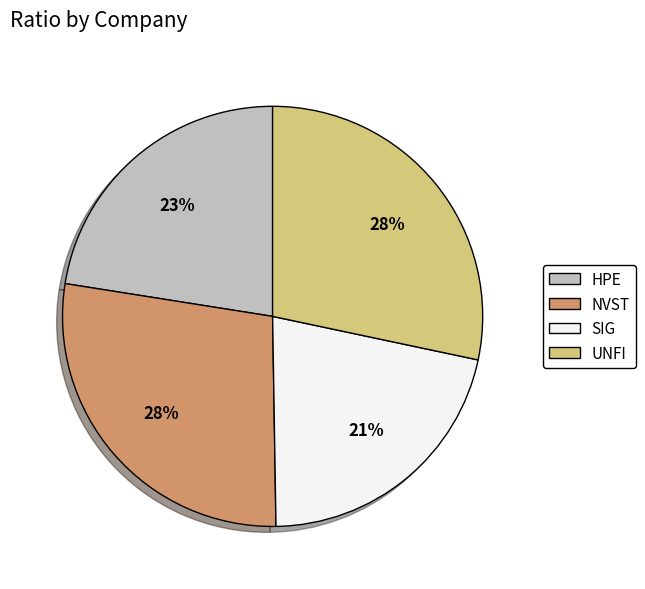

The UNFI slice represents 41% of the pie. True or false?

False